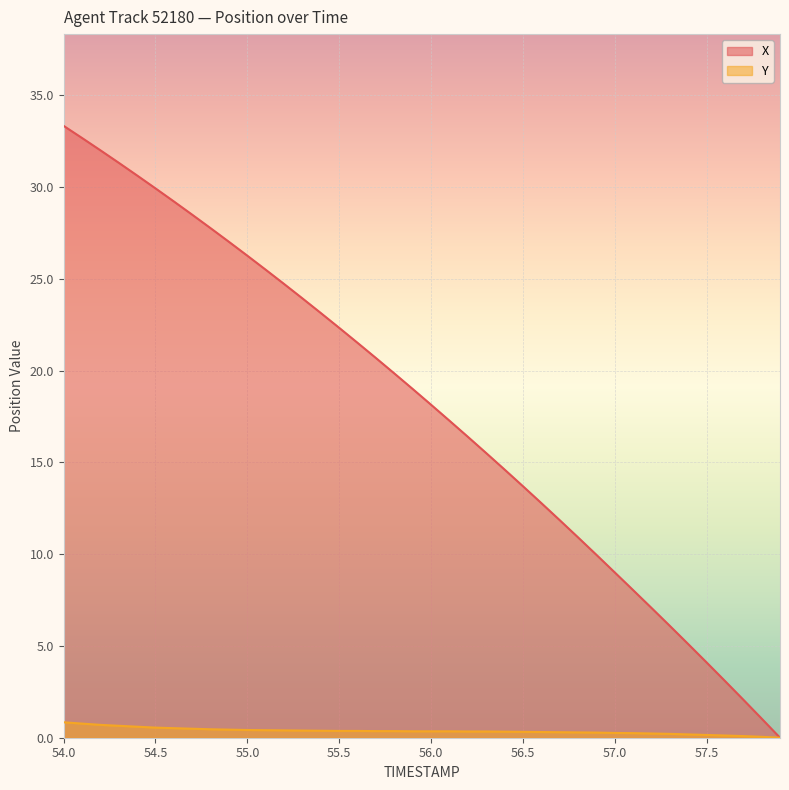

What is the value of the X point at the 20th from the left?

19.0